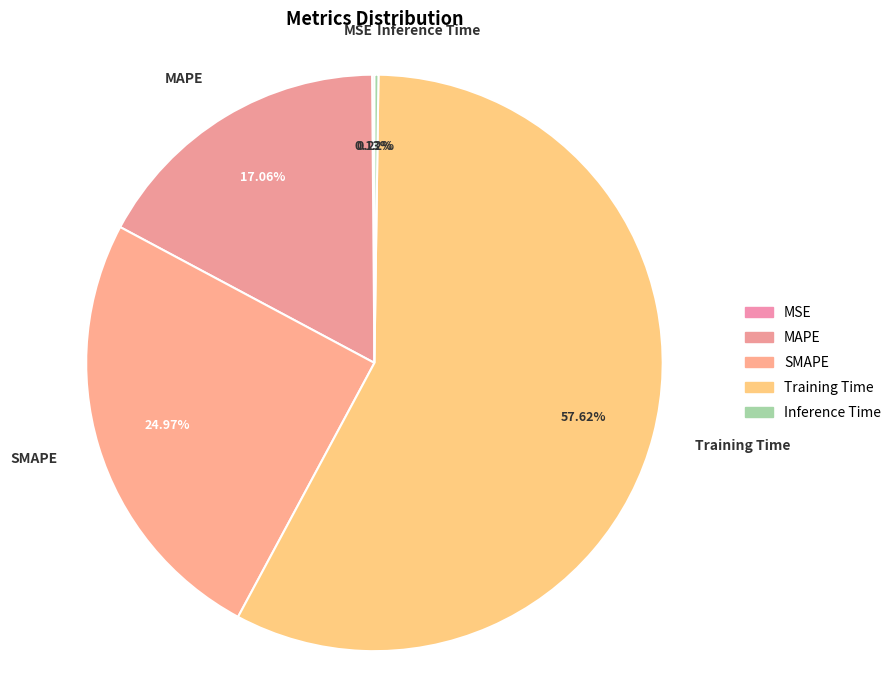

Does Training Time represent more than half of the total?

Yes